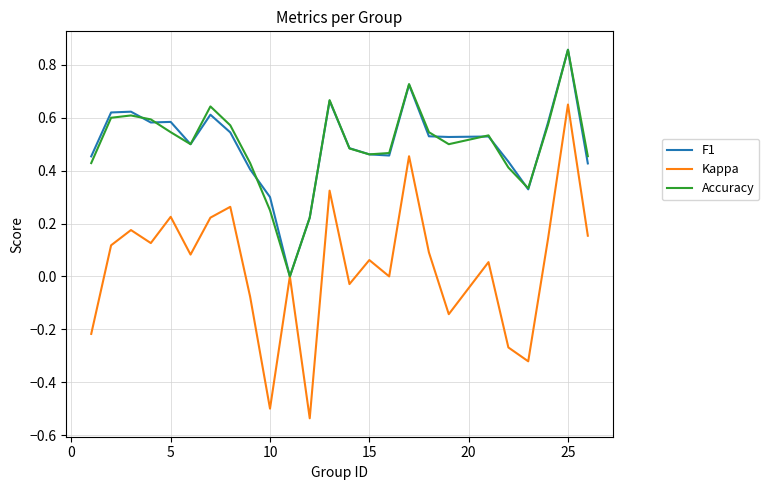

Which series has the widest spread of values?

Kappa